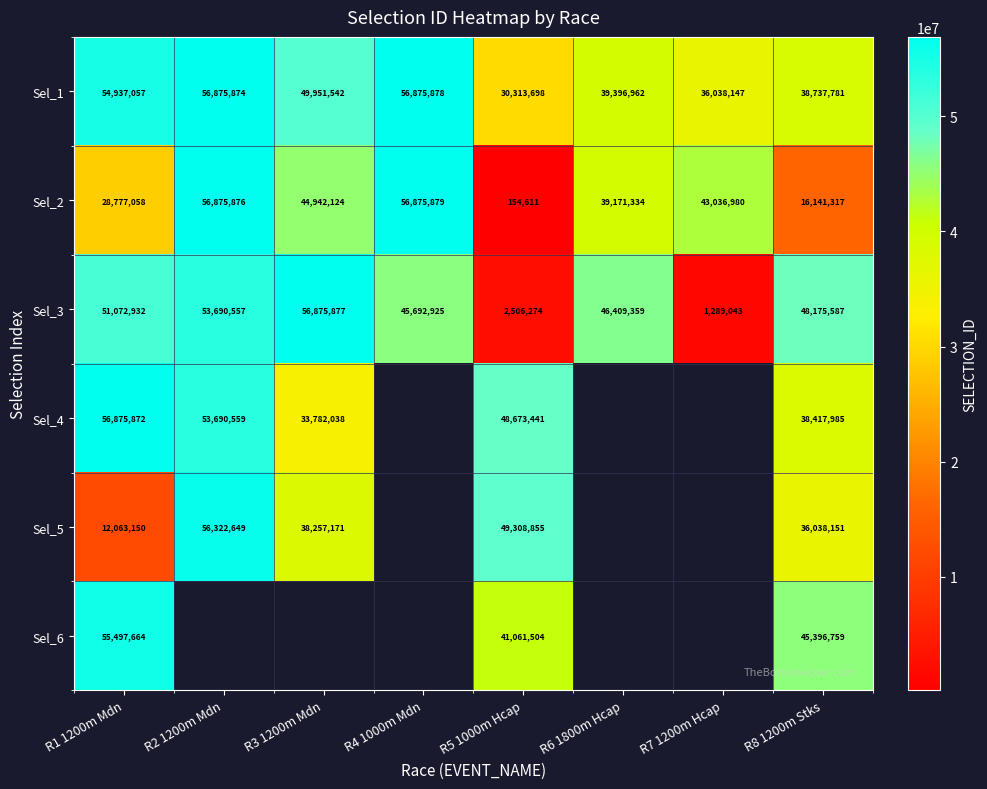

The Sel_3 series shows 28671257.7 at R4 1000m Mdn. True or false?

False